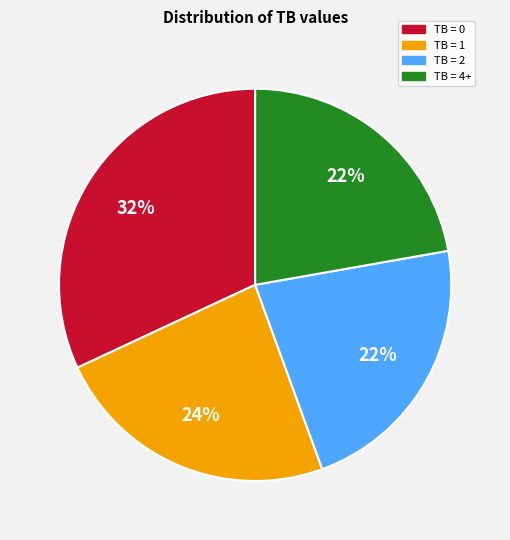

To the nearest percent, what is the difference between the largest and smallest slice percentages?

10%